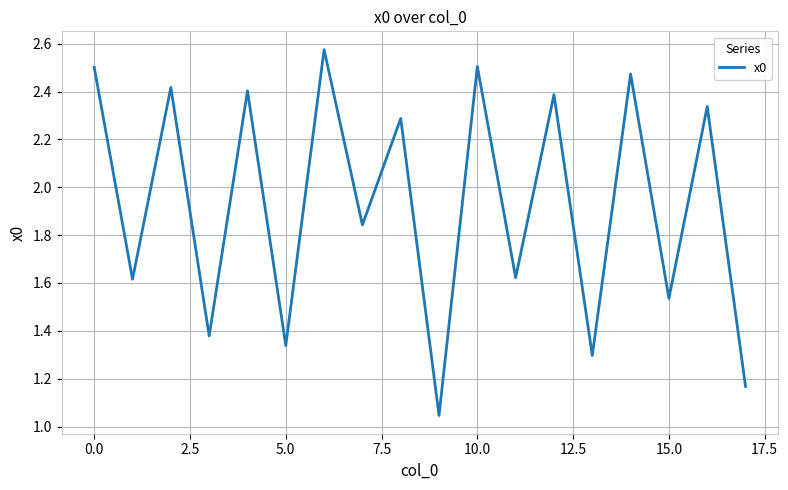

How many lines are shown in the chart?

1